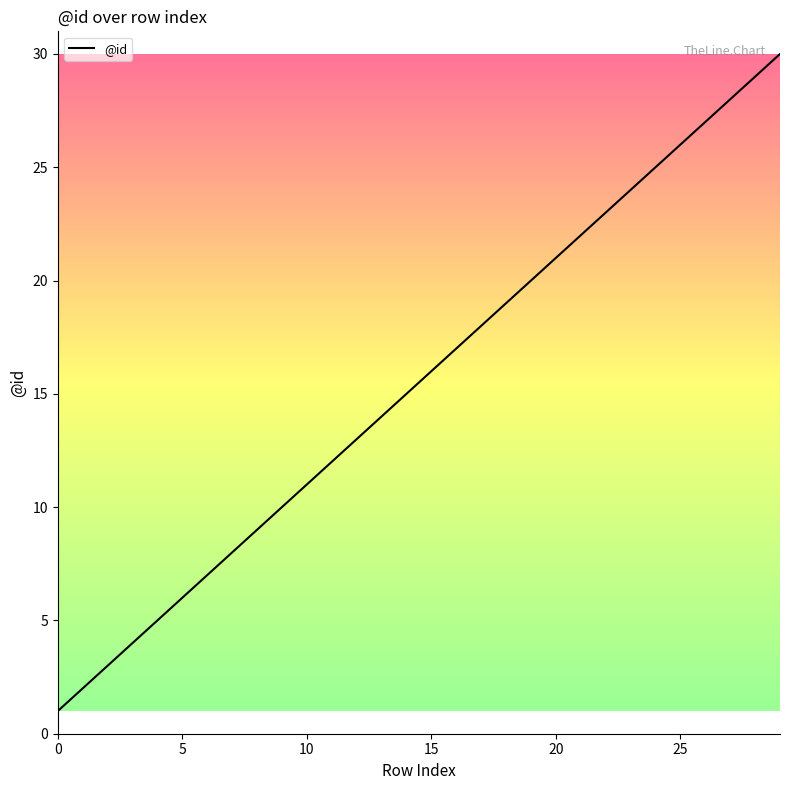

What is the difference between the maximum and minimum values?

29